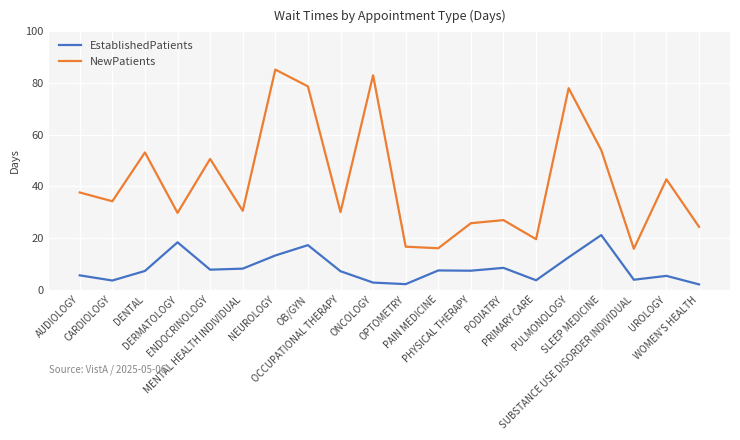

What is the maximum value for NewPatients?

85.2